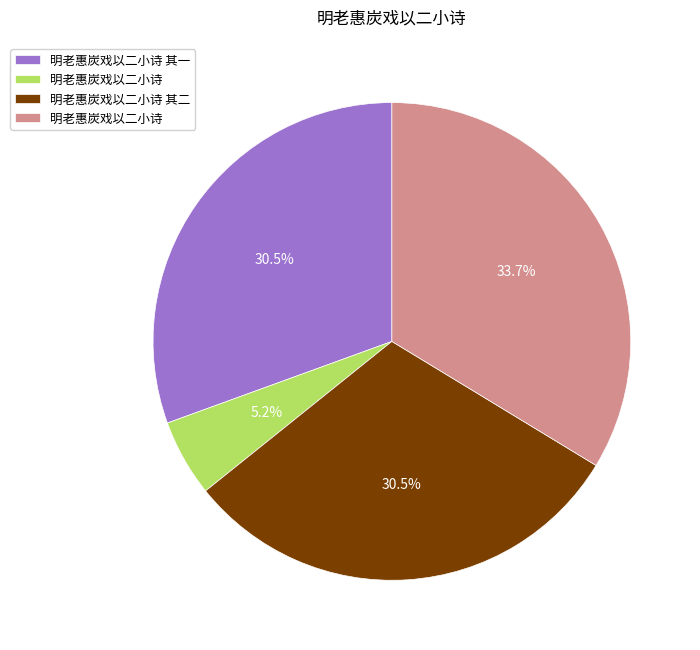

Is there any slice that represents more than half of the pie?

No